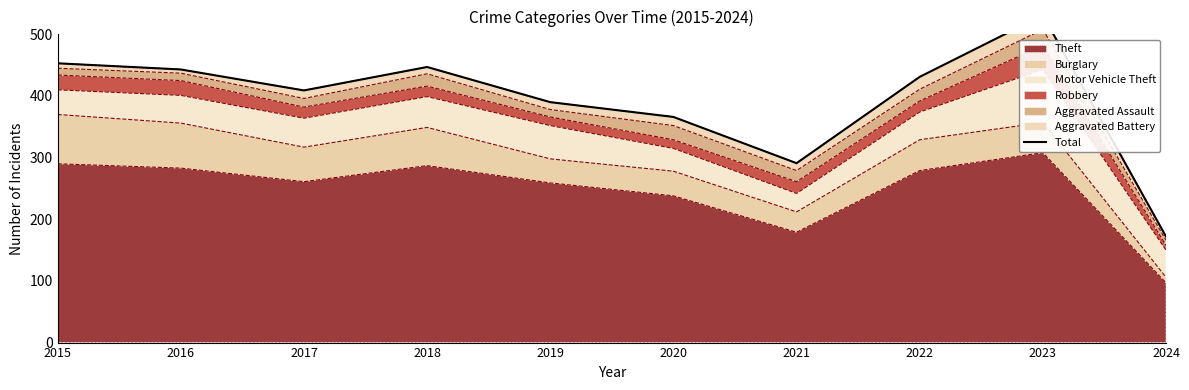

At which label does the data first exceed 431?

2015